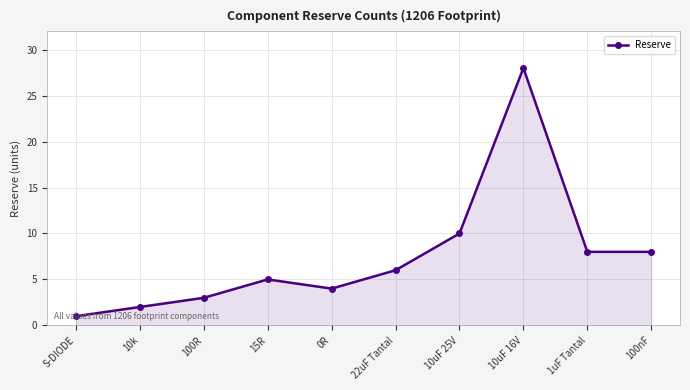

What is the difference between the maximum and second lowest values?

26